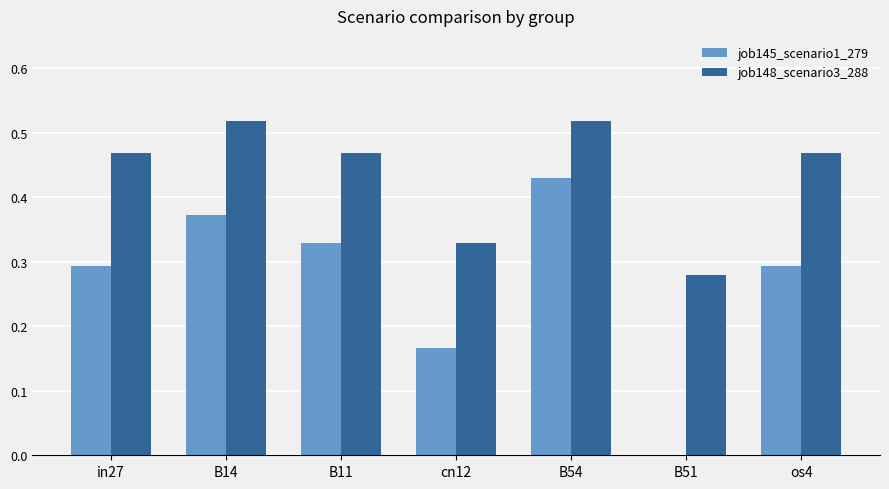

What is the sum of the job148_scenario3_288 values at cn12 and B51?

0.6